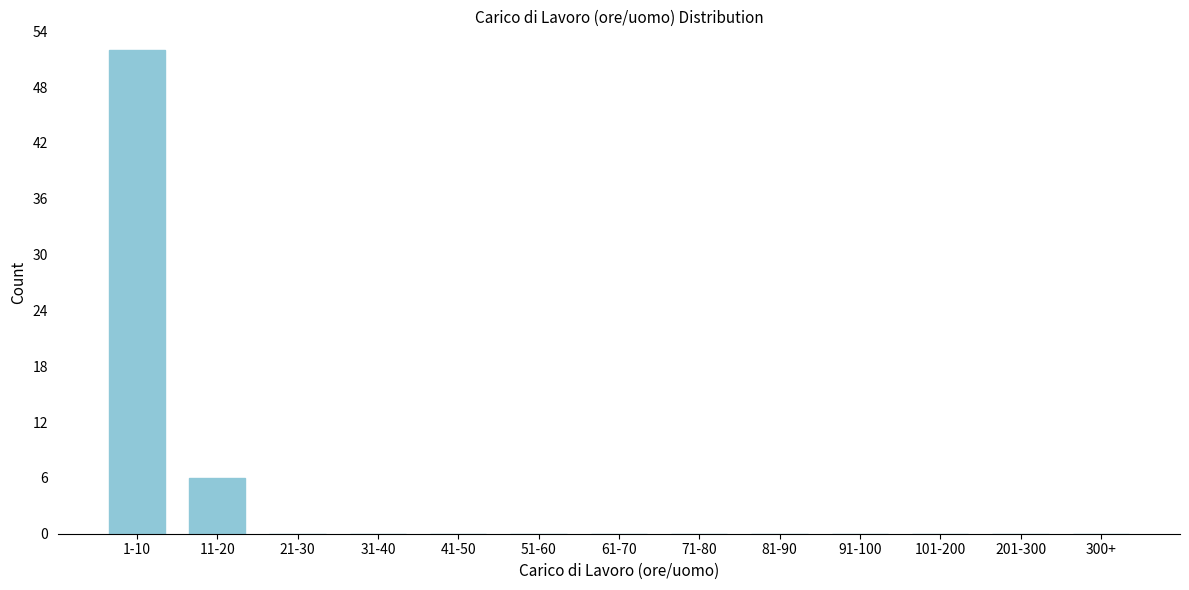

Reading left to right, transcribe all the data shown in this chart.

1-10=52	11-20=6	21-30=0	31-40=0	41-50=0	51-60=0	61-70=0	71-80=0	81-90=0	91-100=0	101-200=0	201-300=0	300+=0